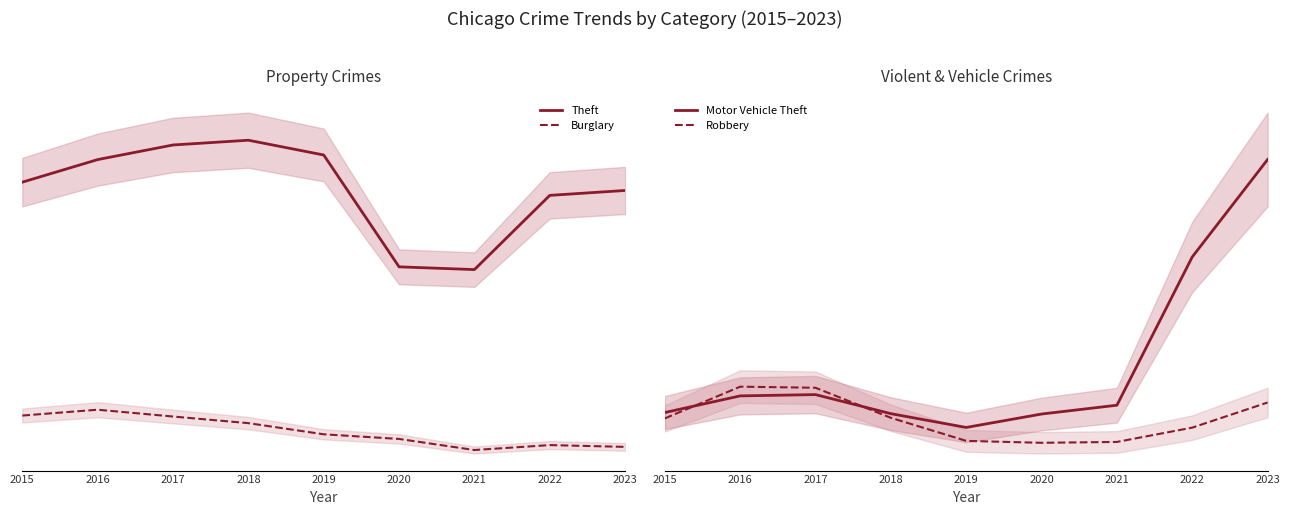

In Motor Vehicle Theft, how many points are lower than both neighbors (excluding endpoints)?

1